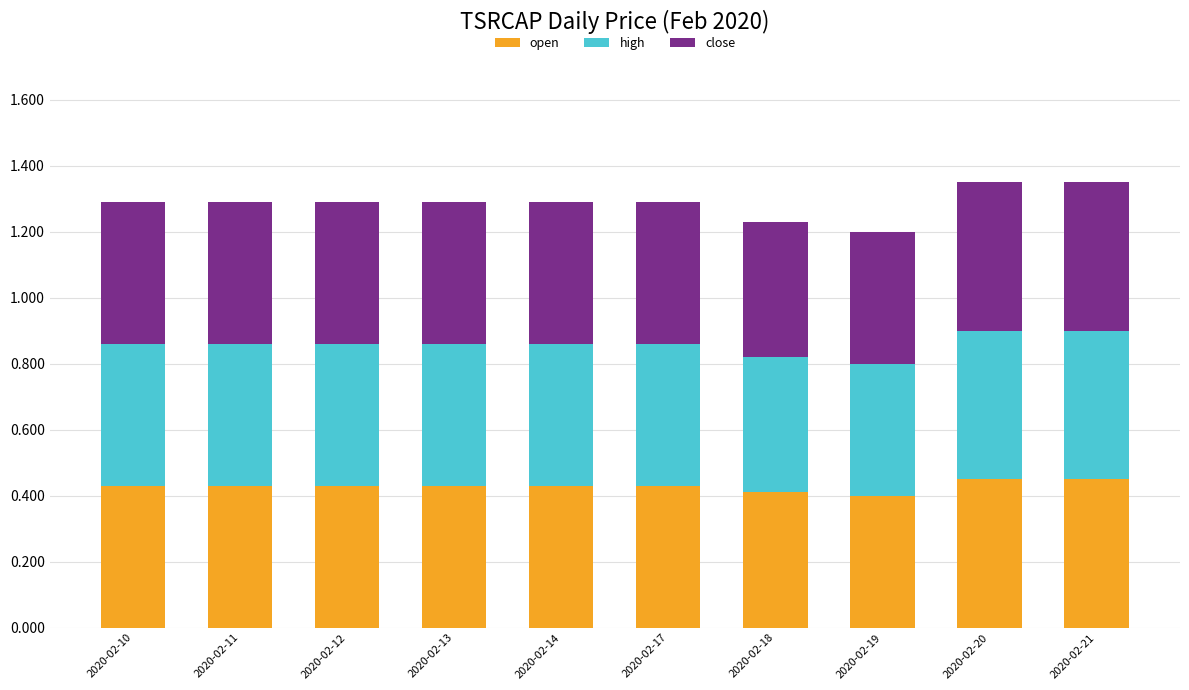

Are the bars grouped side by side (vs. stacked)?

No